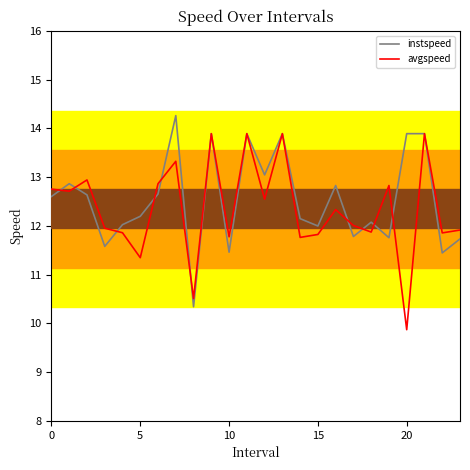

Does the chart display data point markers on the line(s)?

No